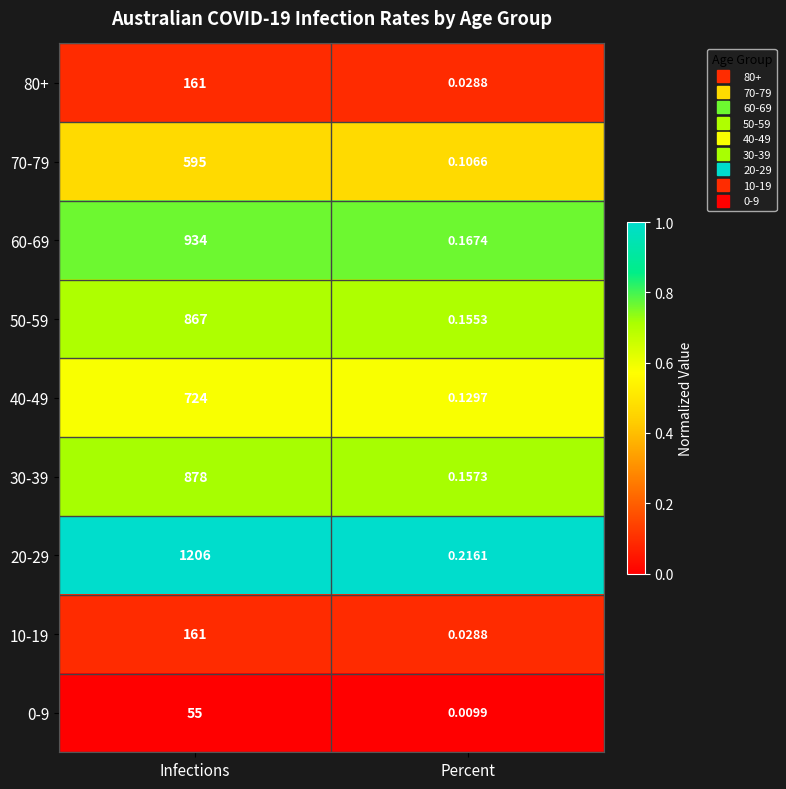

Which category has the lowest value in the 20-29 series?

Percent